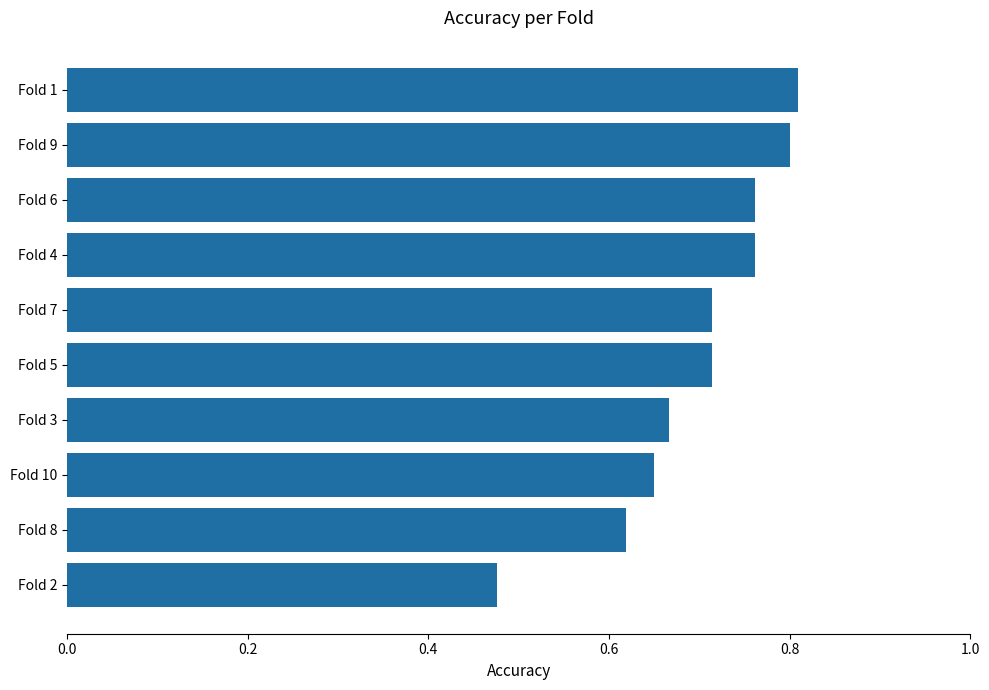

Count the values in the range 0 to 1.

10